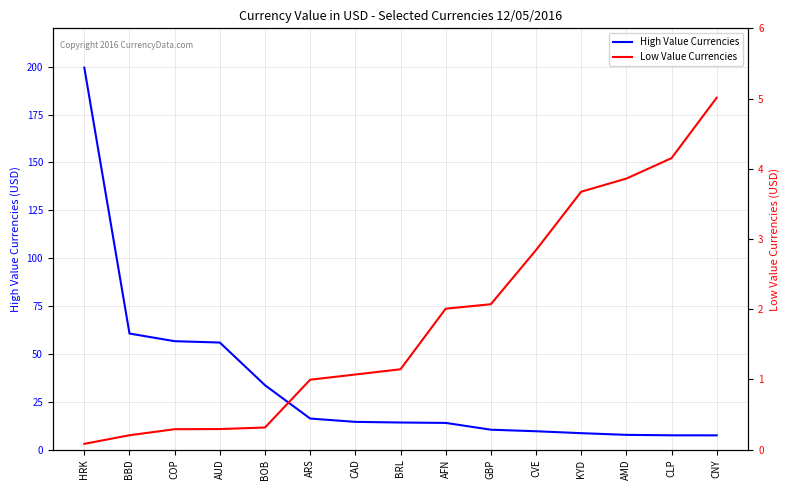

The Low Value Currencies series shows 0.5 at GBP. True or false?

False